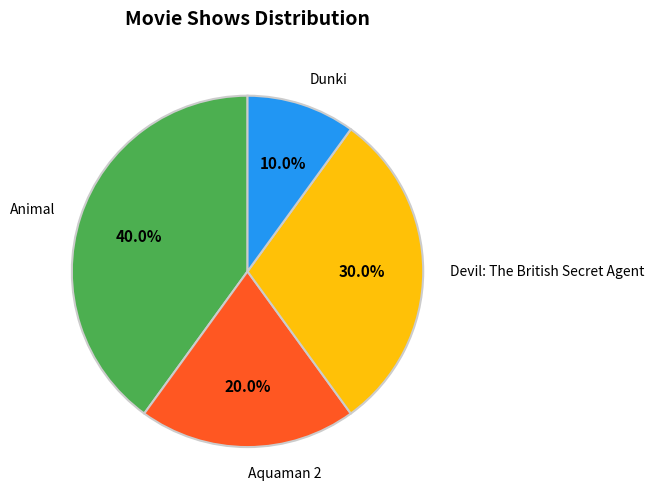

Which category has the smallest portion of the pie?

Dunki